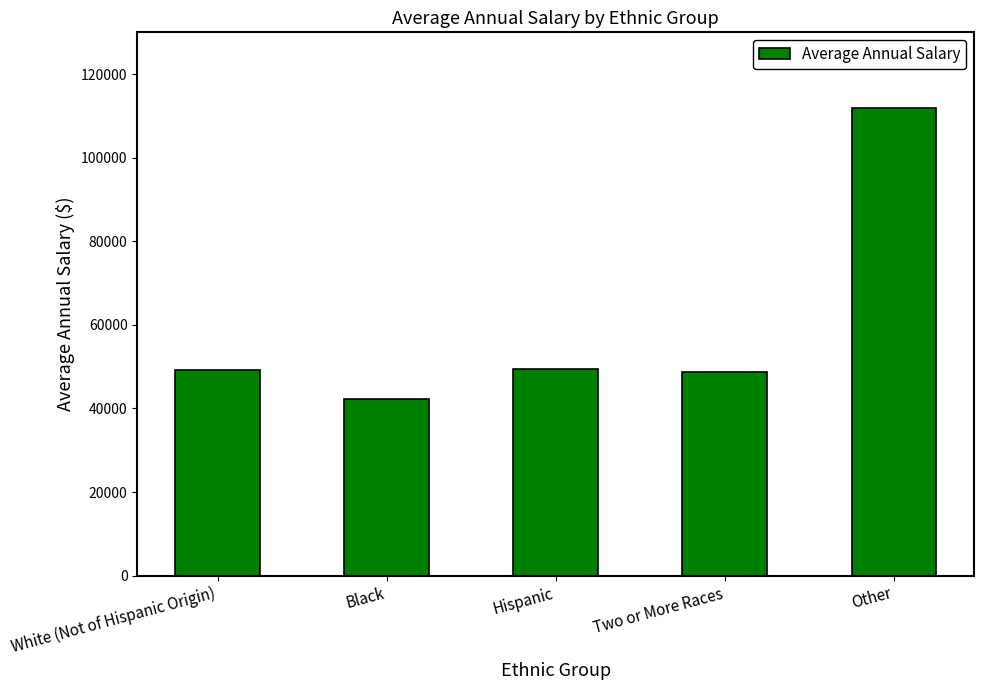

Is it true that the value at Two or More Races is 48706?

True